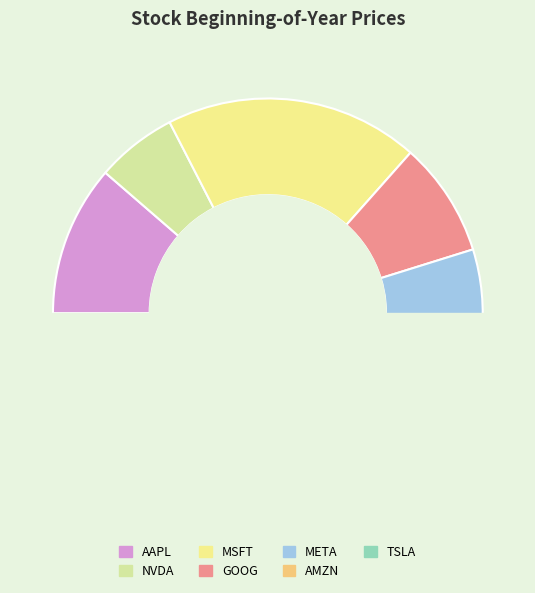

What is the change in value from META to AMZN?

-366.1